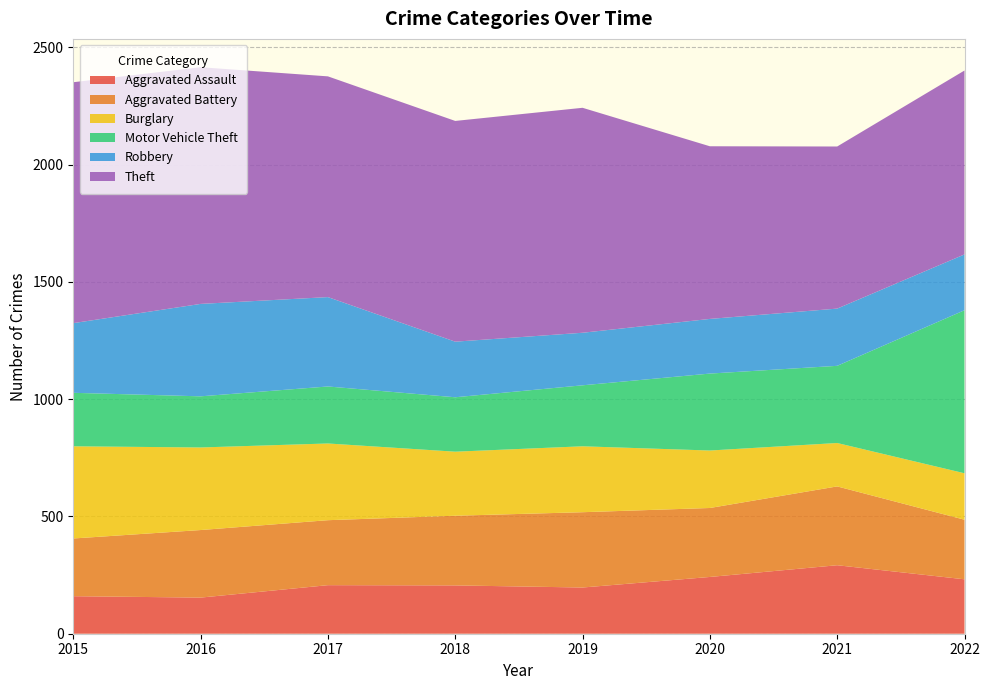

Reading left to right, list all the values displayed in this chart.

Aggravated Assault: 160	154	207	206	197	242	292	232
Aggravated Battery: 246	288	277	297	321	294	336	254
Burglary: 393	352	327	273	281	245	185	198
Motor Vehicle Theft: 228	218	243	232	260	328	329	695
Robbery: 297	394	381	237	224	233	244	238
Theft: 1027	1009	941	941	959	736	691	784